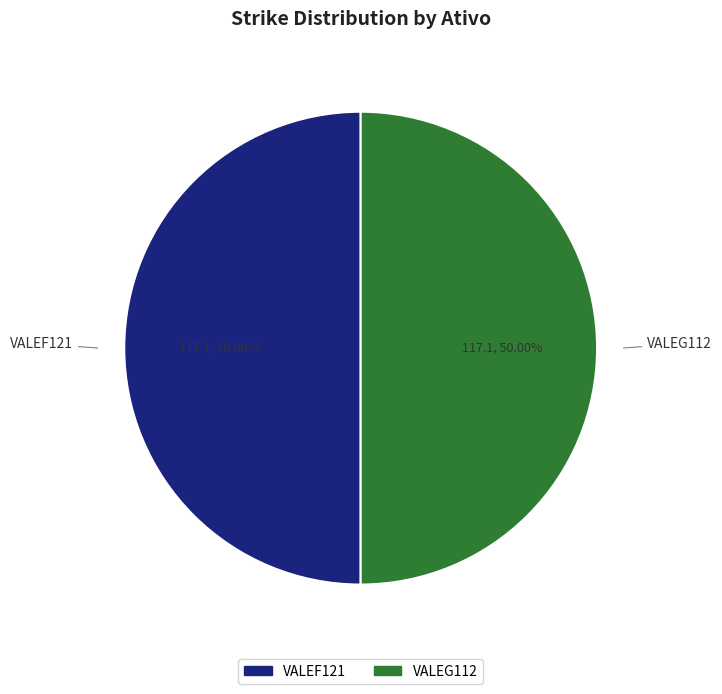

How many slices are in this pie chart?

2